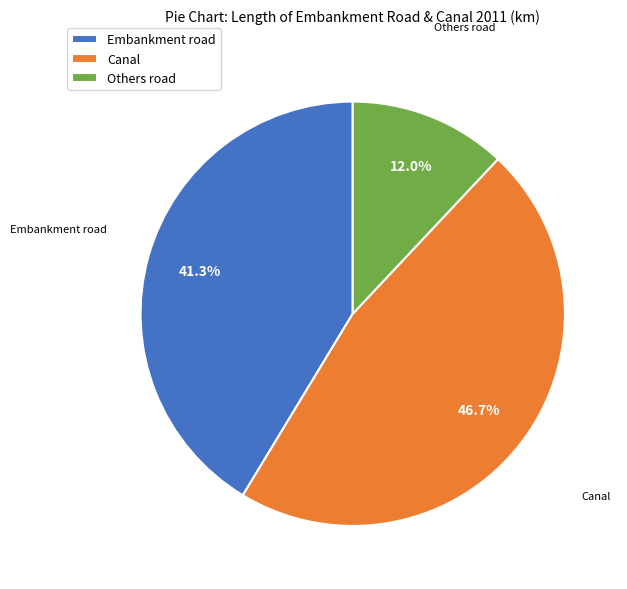

Rank the categories by value from highest to lowest.

Canal, Embankment road, Others road